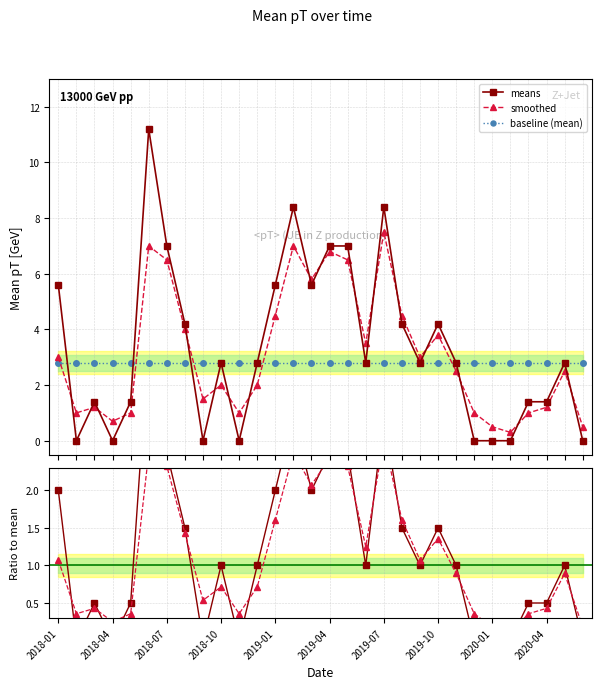

Between 10 and 2018-04, which is larger?

10